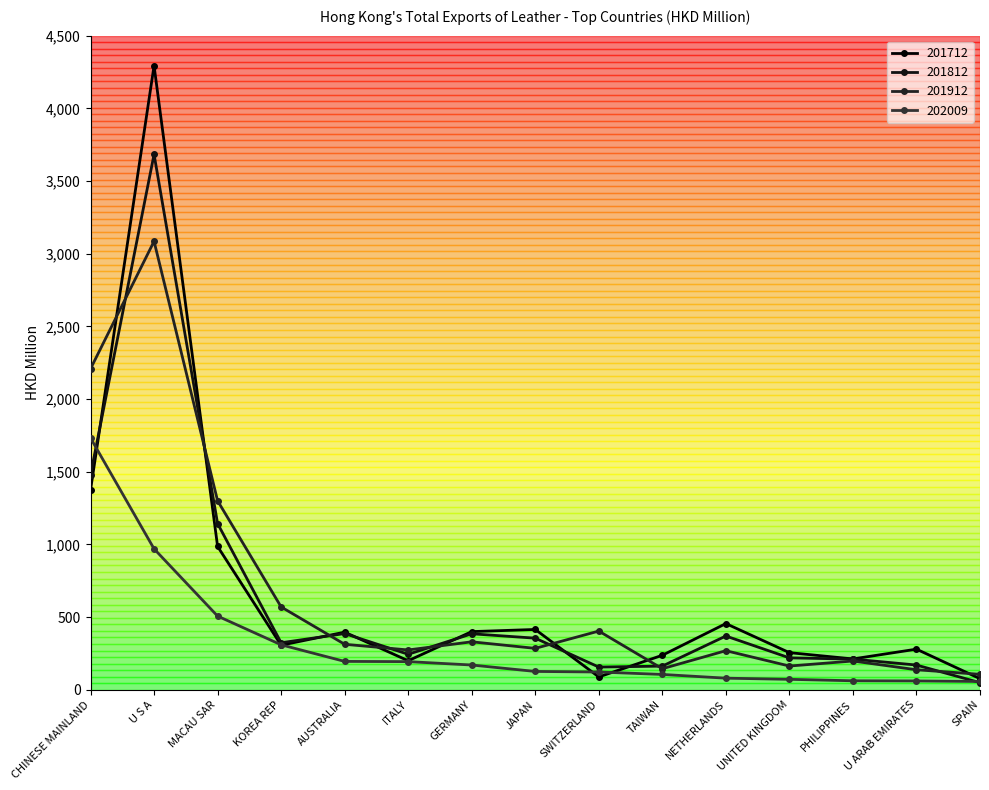

How many lines are shown in the chart?

4